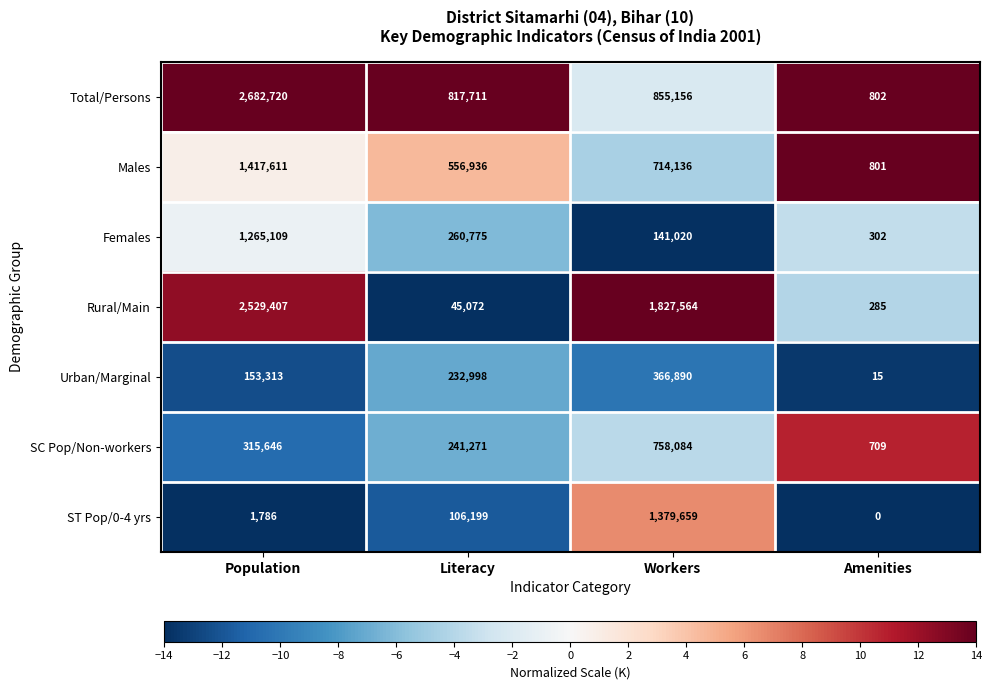

What is the smallest value displayed?

0